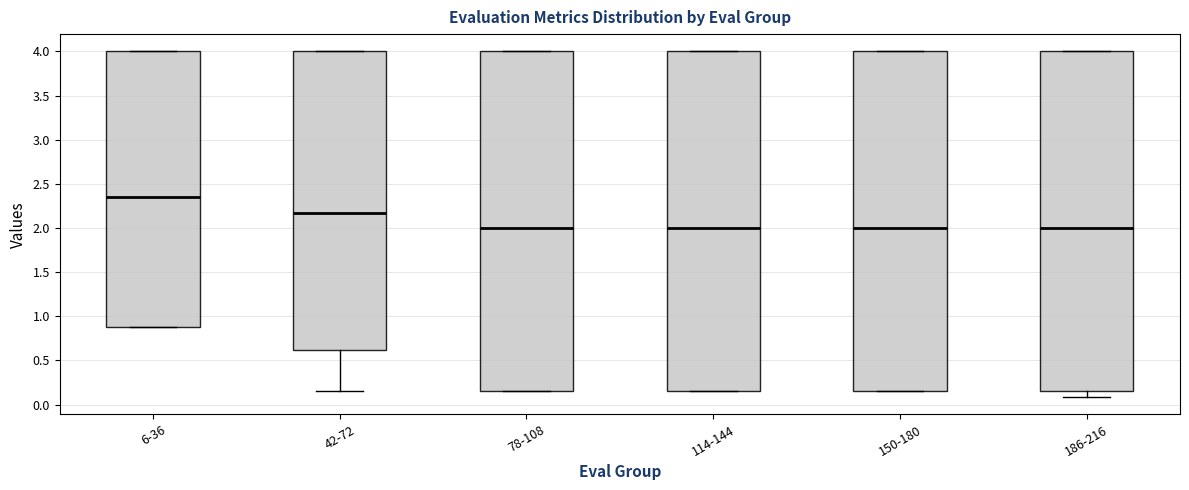

Reading left to right, transcribe this box plot: for each box, give where its median line is, the range the box spans, and where its two whiskers end, as read against the y-axis. The values are not printed on the chart, so give them approximately, as read against the axis.

6-36: median 2.35, box 0.90 to 4.00, whiskers 0.90 to 4.00
42-72: median 2.15, box 0.60 to 4.00, whiskers 0.15 to 4.00
78-108: median 2.00, box 0.15 to 4.00, whiskers 0.15 to 4.00
114-144: median 2.00, box 0.15 to 4.00, whiskers 0.15 to 4.00
150-180: median 2.00, box 0.15 to 4.00, whiskers 0.15 to 4.00
186-216: median 2.00, box 0.15 to 4.00, whiskers 0.10 to 4.00